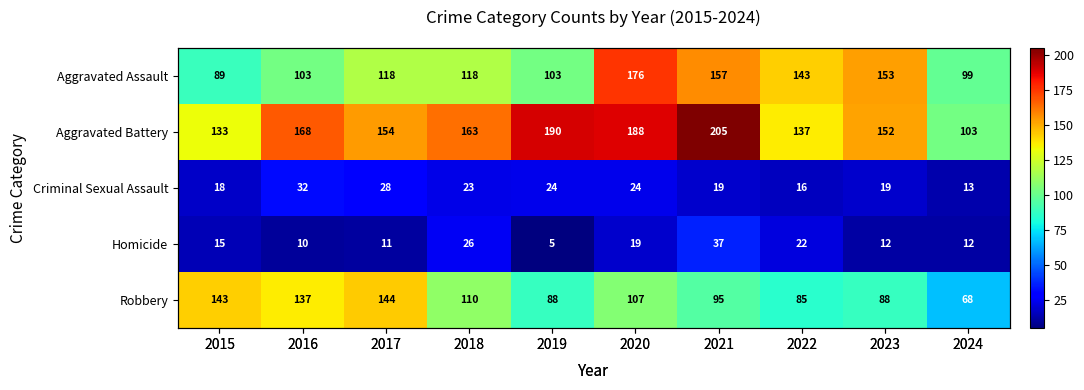

What is the difference between the highest and lowest values at 2020?

169